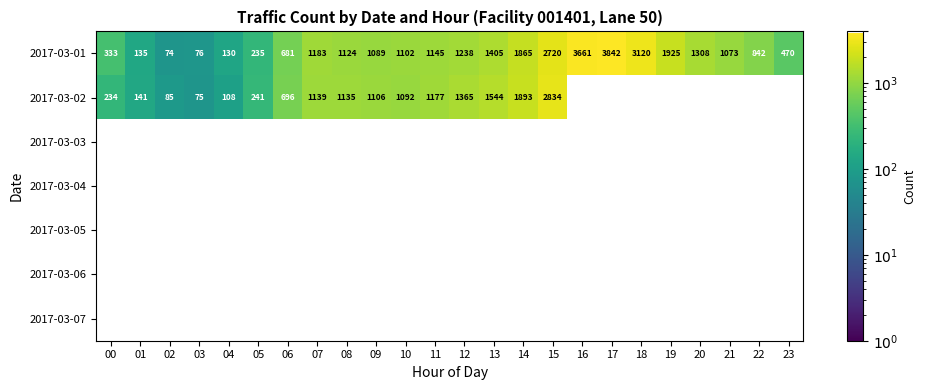

The value of 2017-03-02 at 07 is 1551. True or false?

False